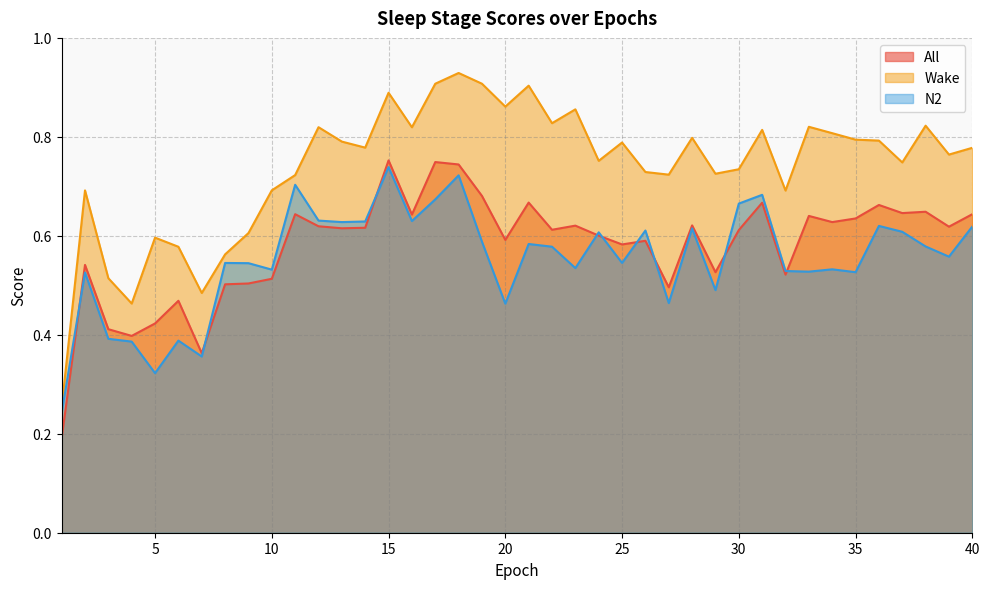

At which category does the chart reach its peak across all series?

18